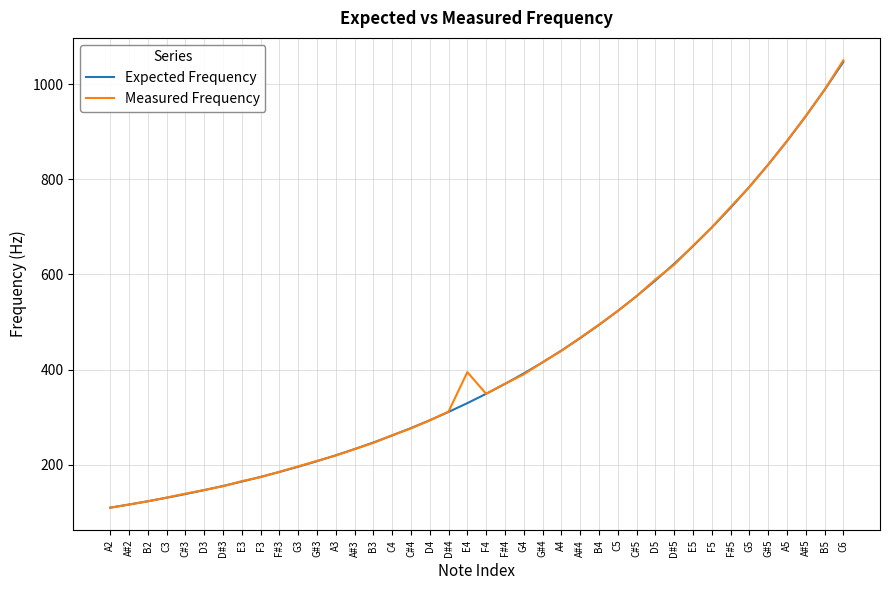

What is the sum of all Expected Frequency values?

16795.8